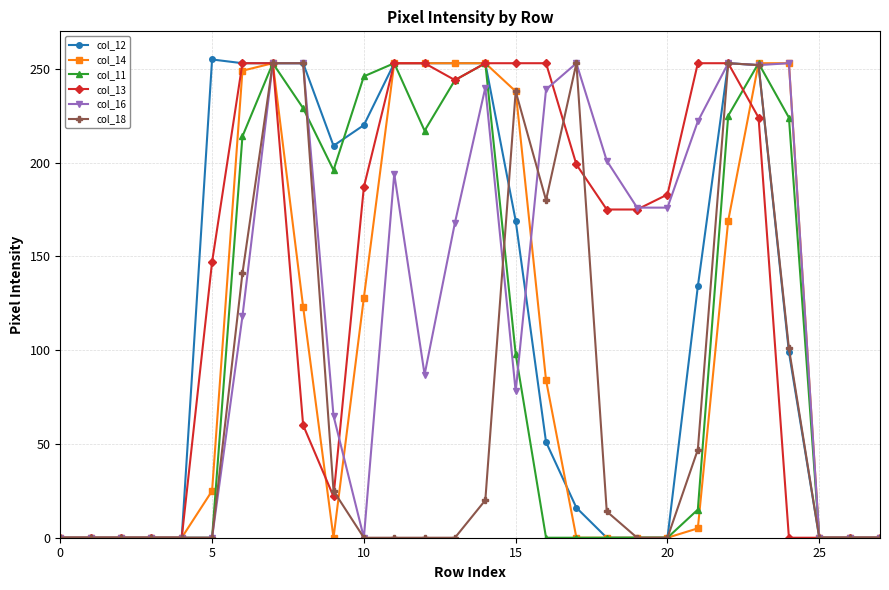

At how many categories does at least one series exceed 151?

20